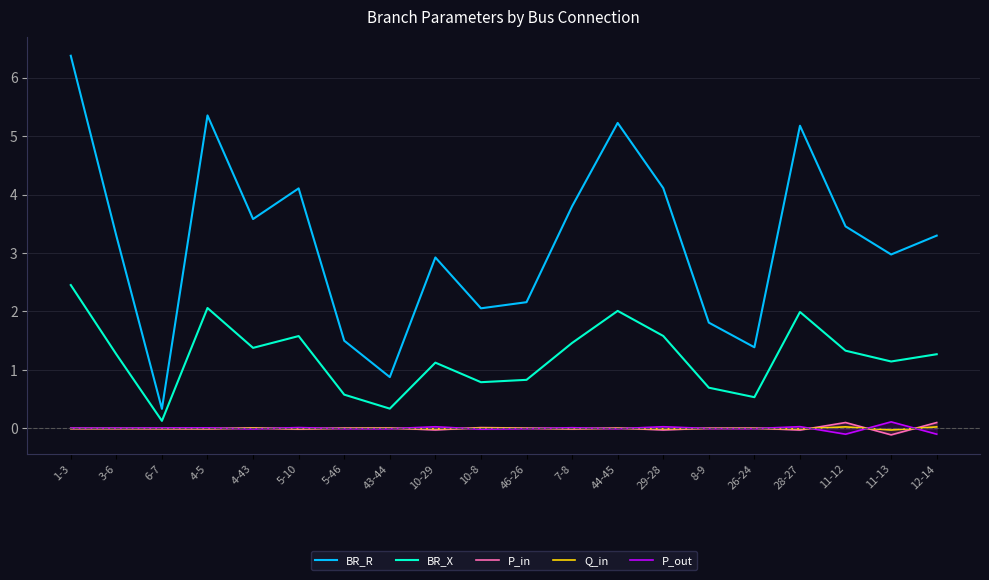

In BR_X, how many points are lower than both neighbors (excluding endpoints)?

6